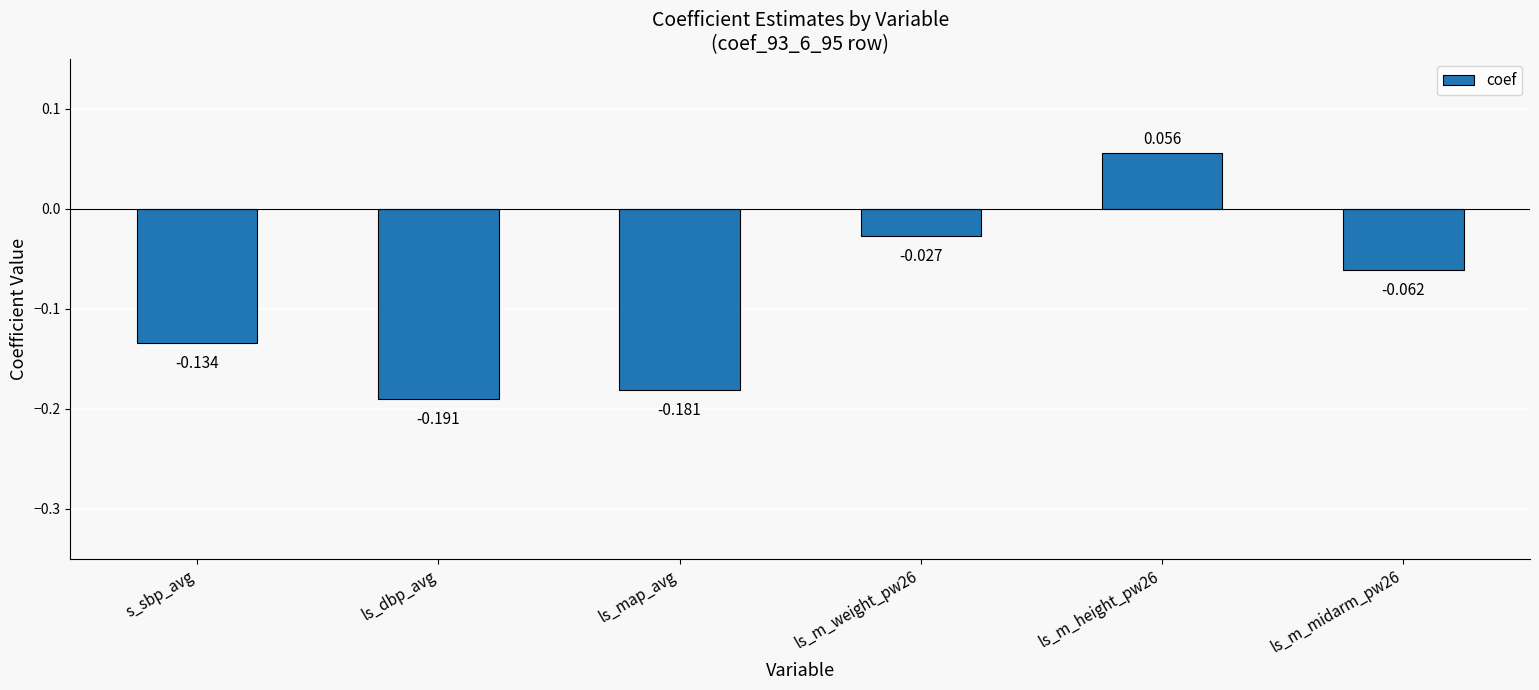

What is the change in value from ls_dbp_avg to ls_m_height_pw26?

+0.2